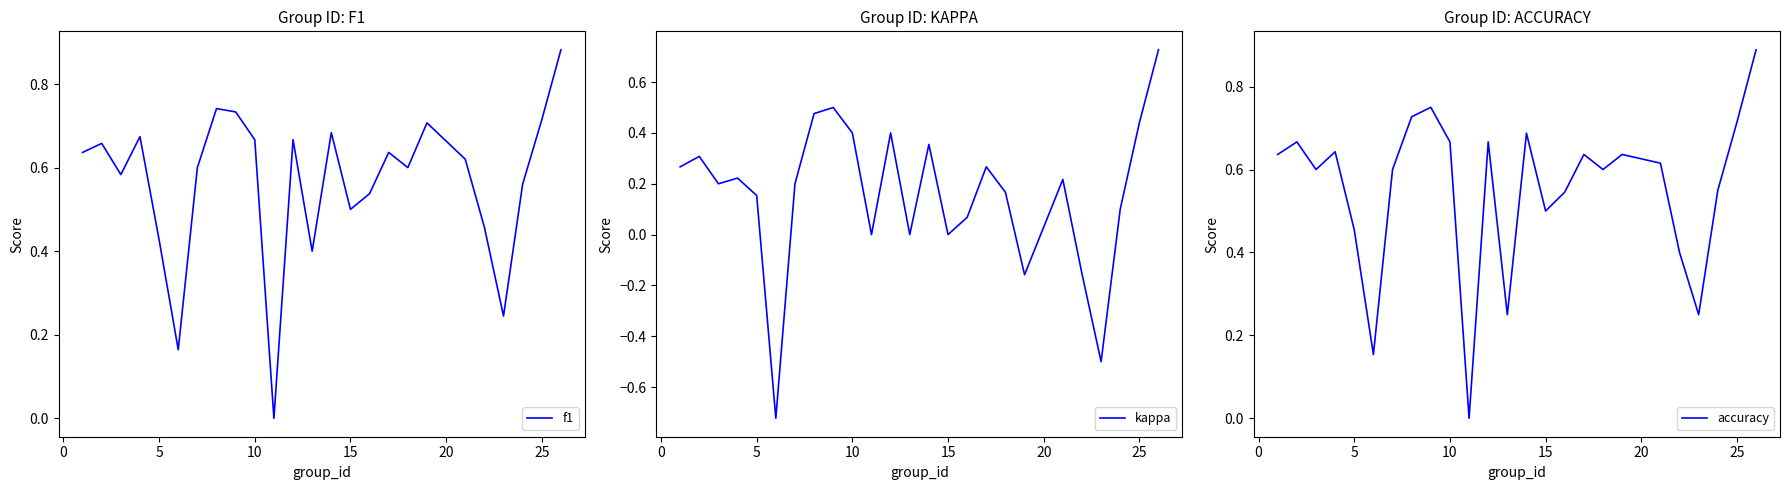

The accuracy series shows 0.2 at 19. True or false?

False